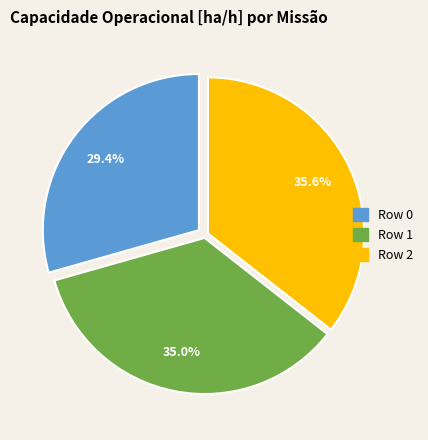

Does Row 2 account for over 50% of the chart?

No